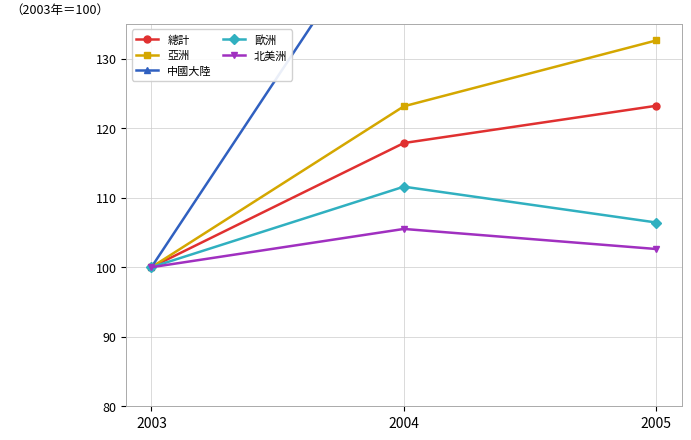

True or false: 中國大陸 has a value of 156.5 at 2003.

False